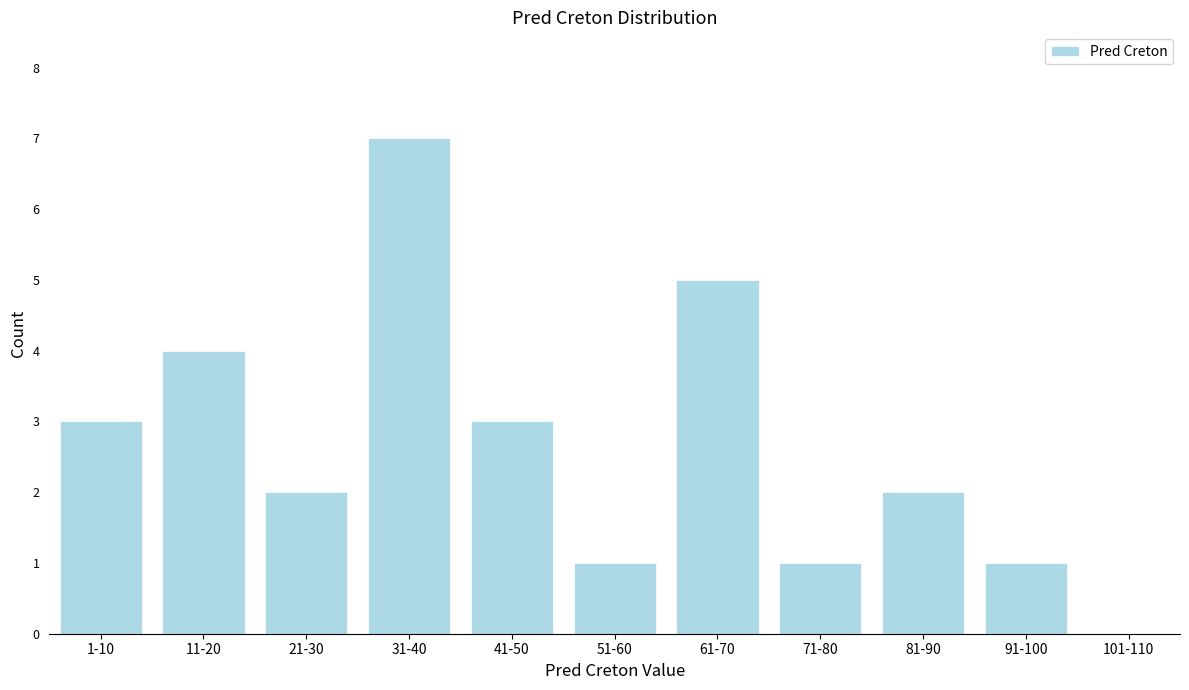

Reading left to right, what are all the values shown in this chart?

1-10=3	11-20=4	21-30=2	31-40=7	41-50=3	51-60=1	61-70=5	71-80=1	81-90=2	91-100=1	101-110=0